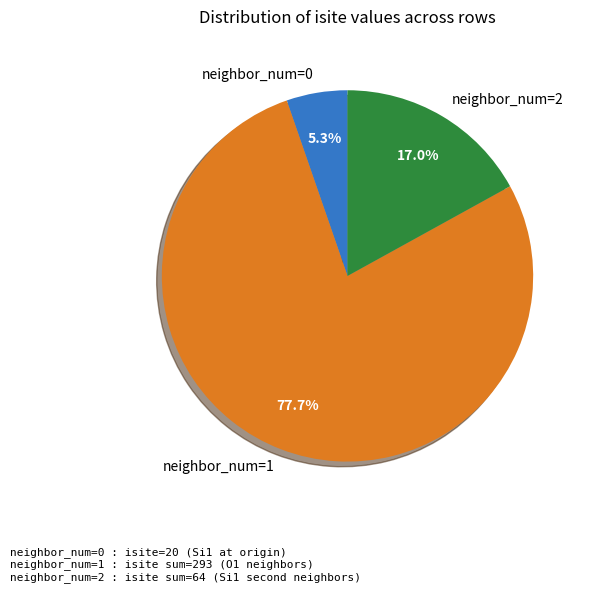

To the nearest percent, what is the average slice percentage?

33%